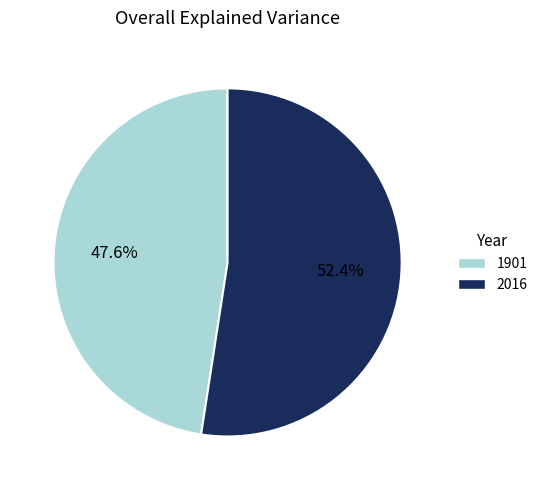

Between 2016 and 1901, which is larger?

2016